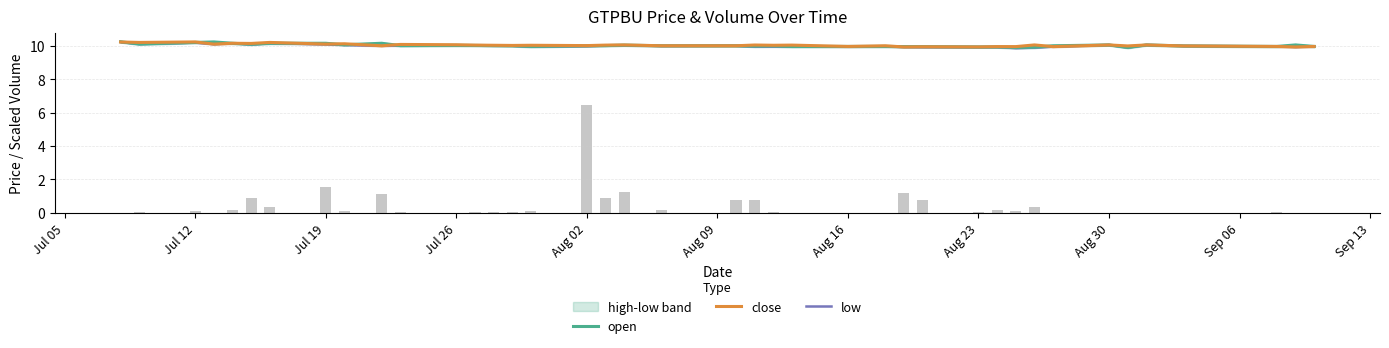

Reading left to right, what are all the values shown in this chart?

open: 10.2	10.1	10.2	10.2	10.2	10.1	10.2	10.2	10.1	10.2	10.0	10.0	10.0	10.0	10.0	10.0	10.0	10.0	10.0	10.0	10.0	10.0	10.0	10.0	10.0	10.0	9.9	9.9	9.9	9.9	9.9	9.9	10.0	10.1	9.9	10.1	10.0	10.0	10.1	10.0
close: 10.2	10.2	10.2	10.1	10.2	10.1	10.2	10.1	10.1	10.0	10.1	10.1	10.0	10.0	10.0	10.0	10.0	10.0	10.1	10.0	10.0	10.0	10.0	10.0	10.0	10.0	9.9	9.9	9.9	9.9	9.9	10.1	9.9	10.1	10.0	10.1	10.0	10.0	9.9	10.0
low: 10.2	10.1	10.2	10.1	10.2	10.1	10.2	10.1	10.1	10.0	10.0	10.0	10.0	10.0	10.0	9.9	10.0	10.0	10.0	10.0	10.0	9.9	9.9	10.0	9.9	10.0	9.9	9.9	9.9	9.9	9.9	9.9	9.9	10.1	9.9	10.1	10.0	10.0	9.9	10.0